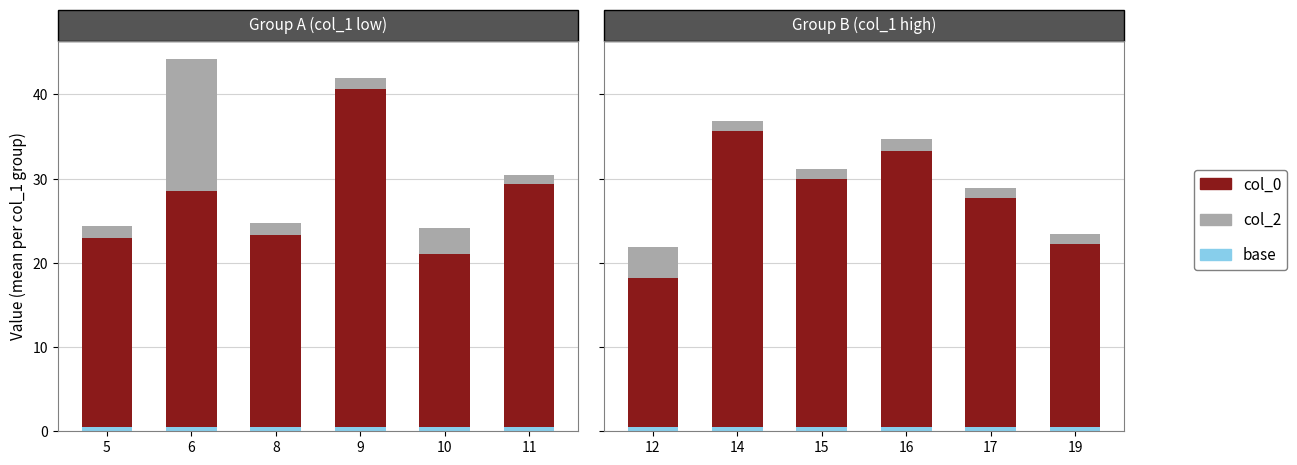

Count the number of categories in the chart.

6